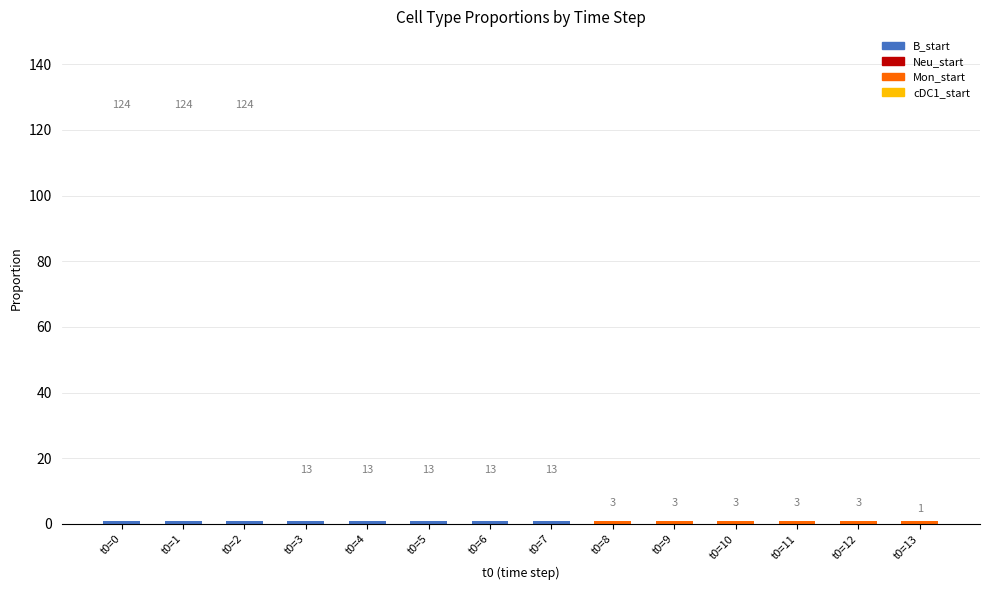

How many data points does each series have?

14